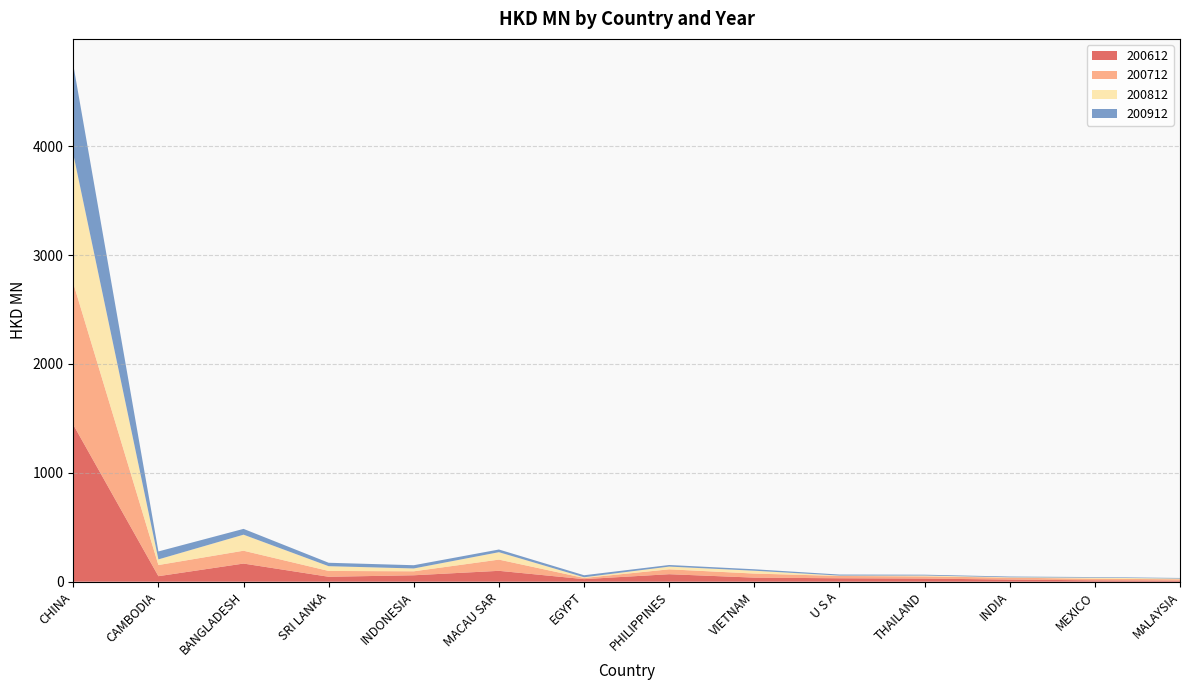

Reading left to right, list all the values displayed in this chart.

200612: 1442.0	50.7	166.6	45.2	59.0	99.9	23.6	68.8	37.4	31.5	28.6	19.5	12.5	10.1
200712: 1300.3	102.4	117.9	53.6	36.5	103.0	10.8	44.8	37.3	21.2	20.2	17.6	14.7	12.3
200812: 1186.6	51.8	147.4	43.7	26.1	68.1	6.3	25.1	26.2	3.5	7.9	3.5	9.6	6.5
200912: 820.1	73.1	53.3	31.5	29.8	24.7	18.6	14.7	13.4	9.6	7.7	6.7	5.6	5.4